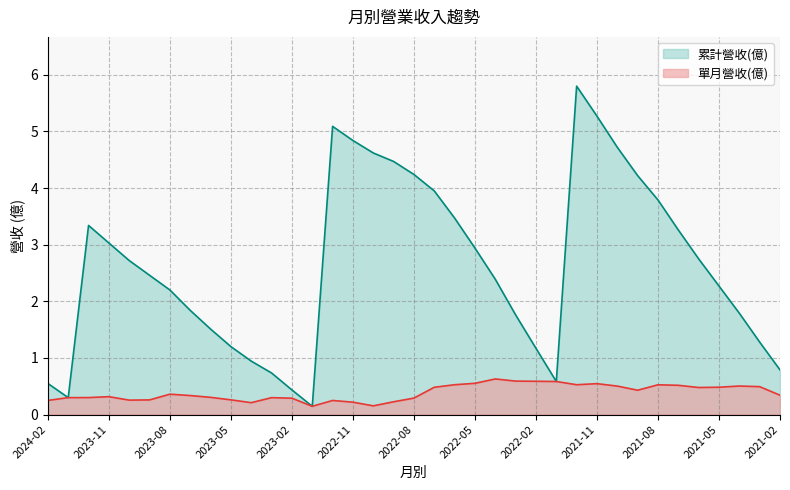

True or false: 單月營收(億) has more than 0 interior local peaks.

True